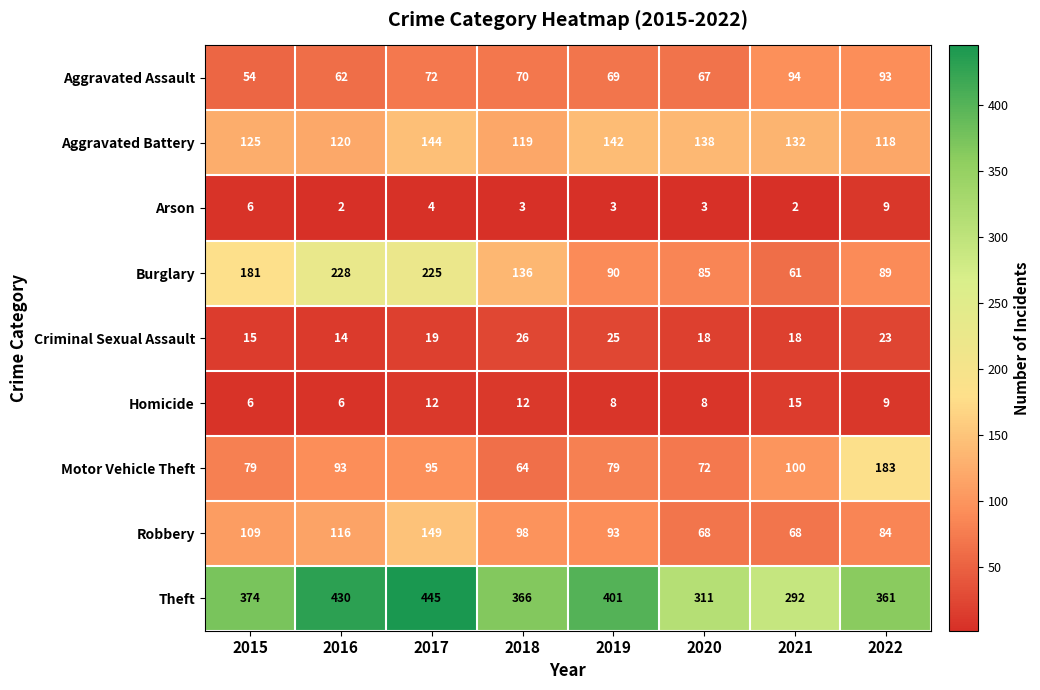

At 2017, list the series in order from largest to smallest.

Theft, Burglary, Robbery, Aggravated Battery, Motor Vehicle Theft, Aggravated Assault, Criminal Sexual Assault, Homicide, Arson